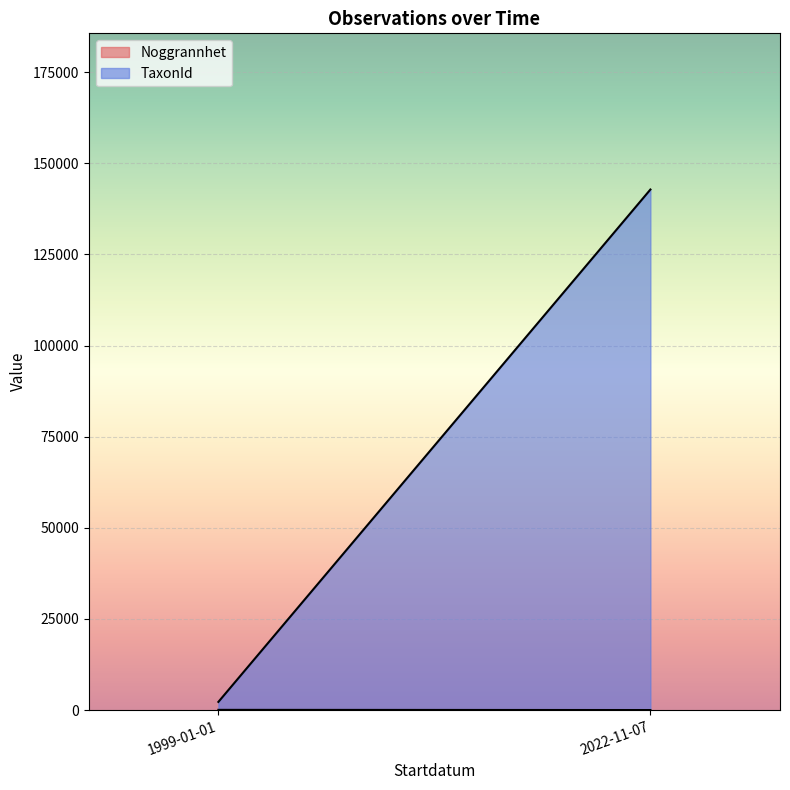

Which series has the largest total across all categories?

TaxonId